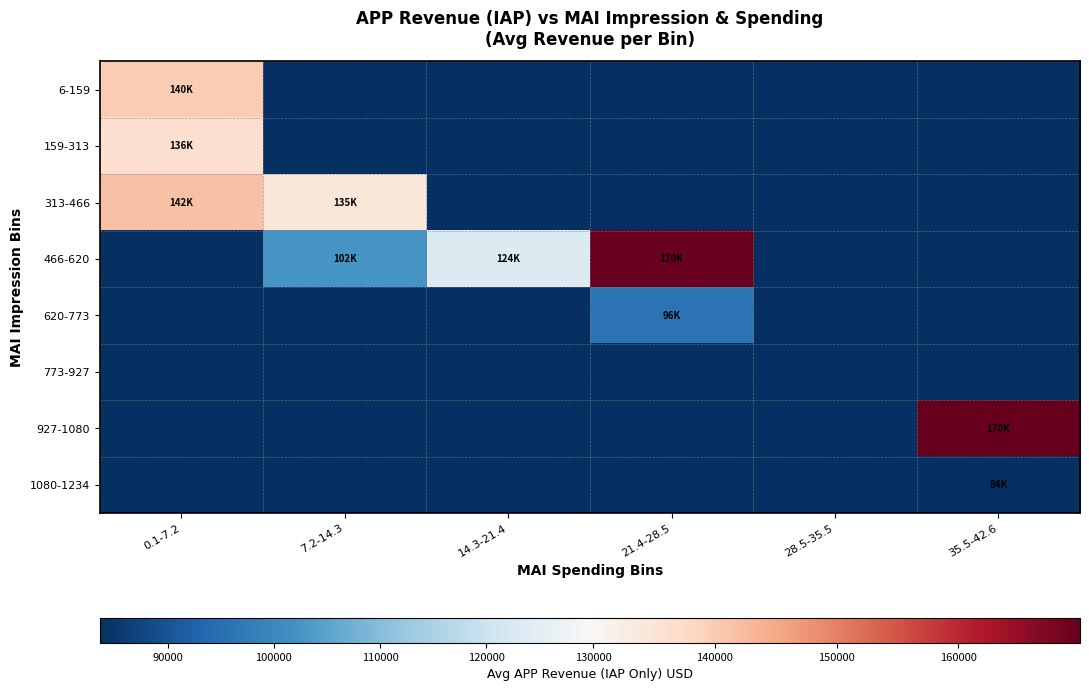

What is the total value across all series at 35.5-42.6?

253603.3